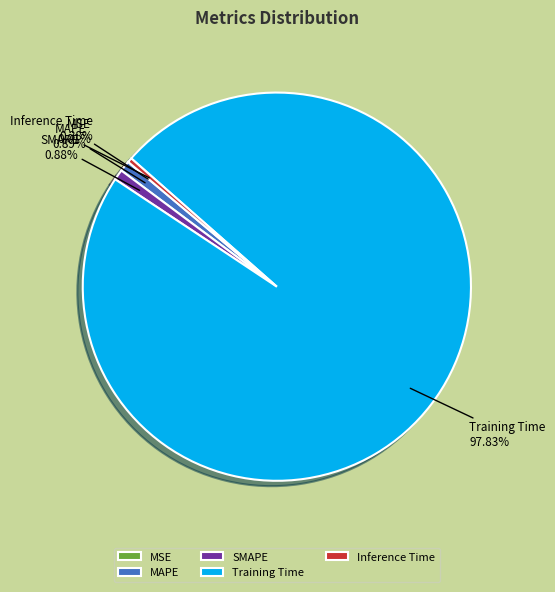

Between Inference Time and Training Time, which is larger?

Training Time